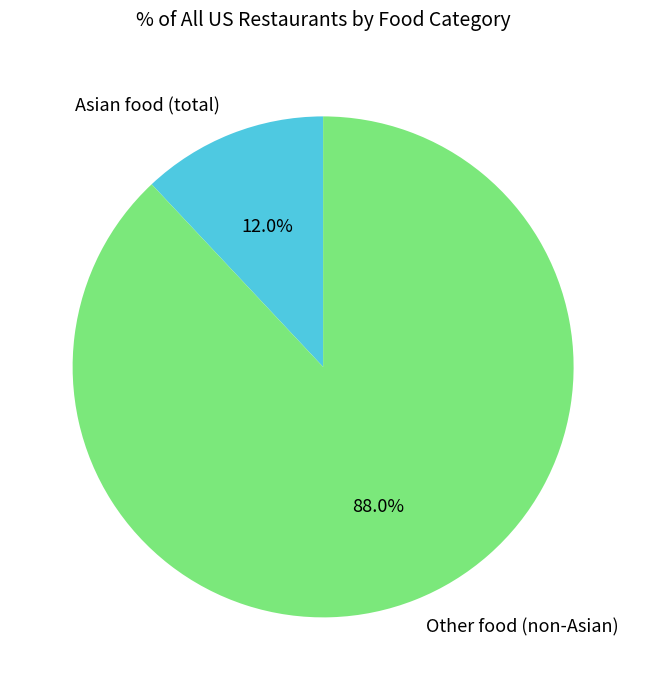

How many slices are in this pie chart?

2